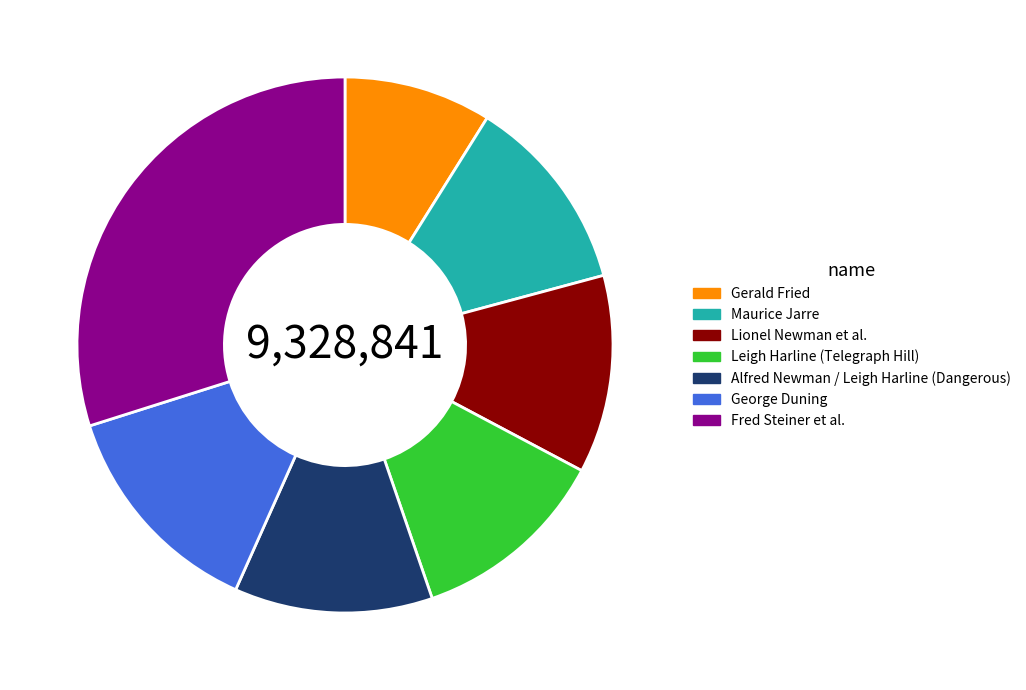

Combined, do Lionel Newman et al. and Maurice Jarre account for over 50%?

No